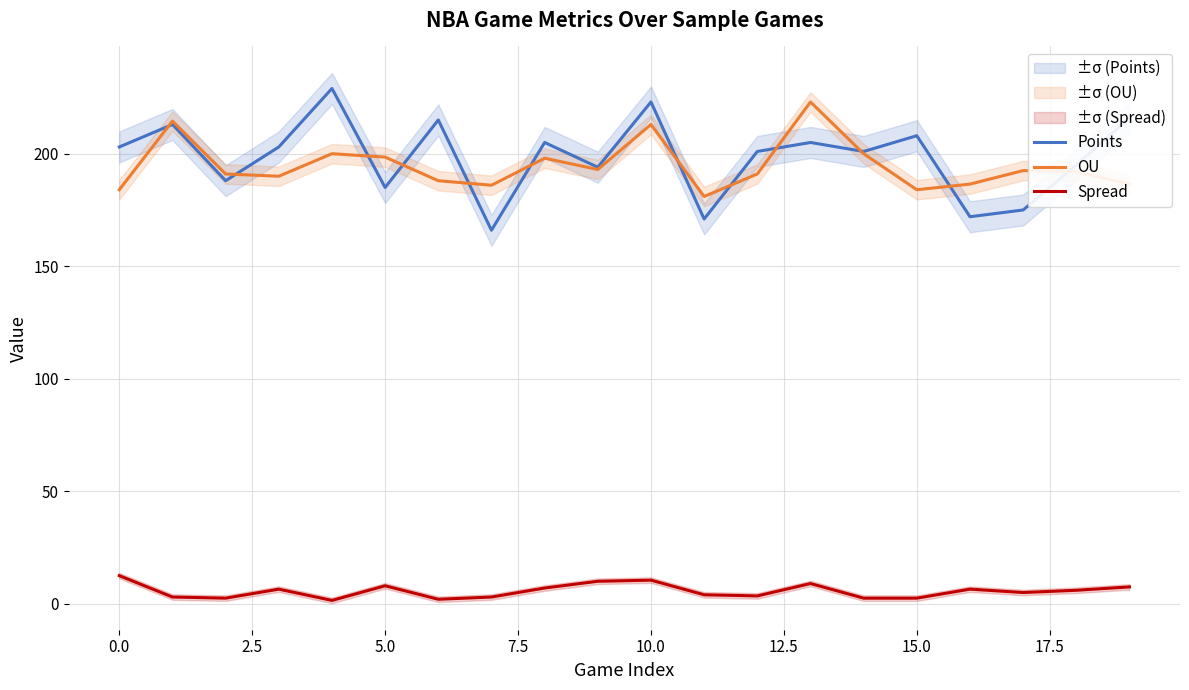

Which series has the largest range (max minus min)?

Points